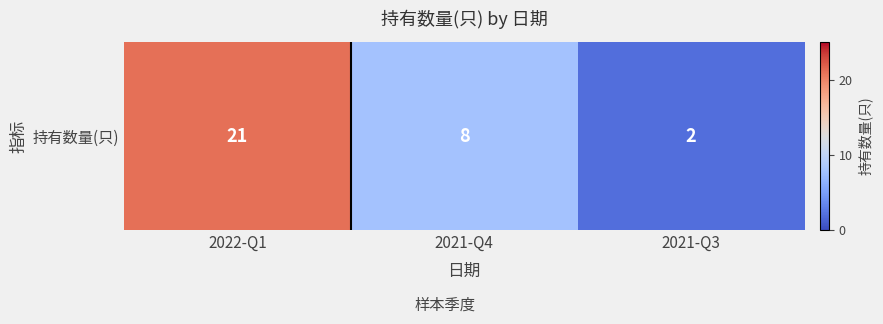

Count the number of categories in the chart.

3